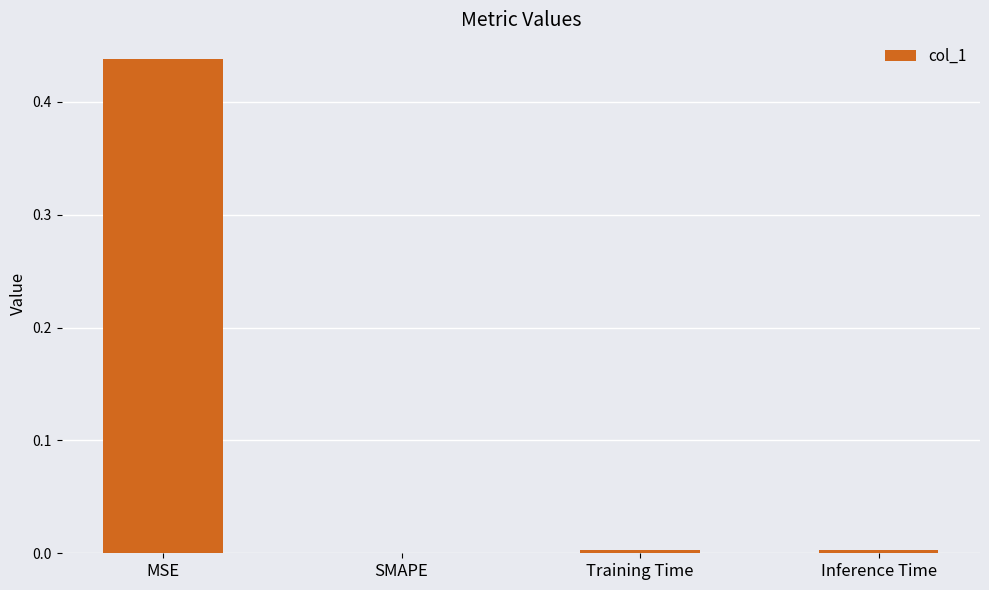

The value at SMAPE is -0.2. True or false?

False